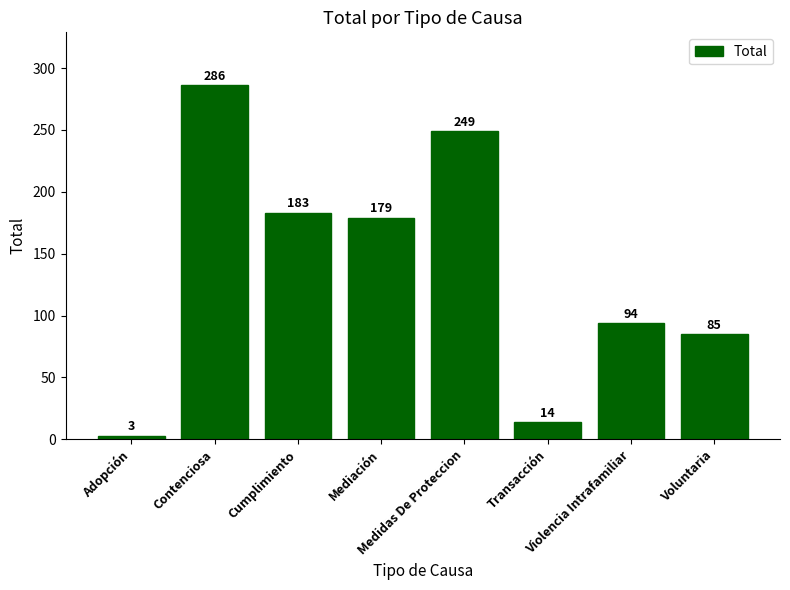

Does the chart contain stacked bars?

No